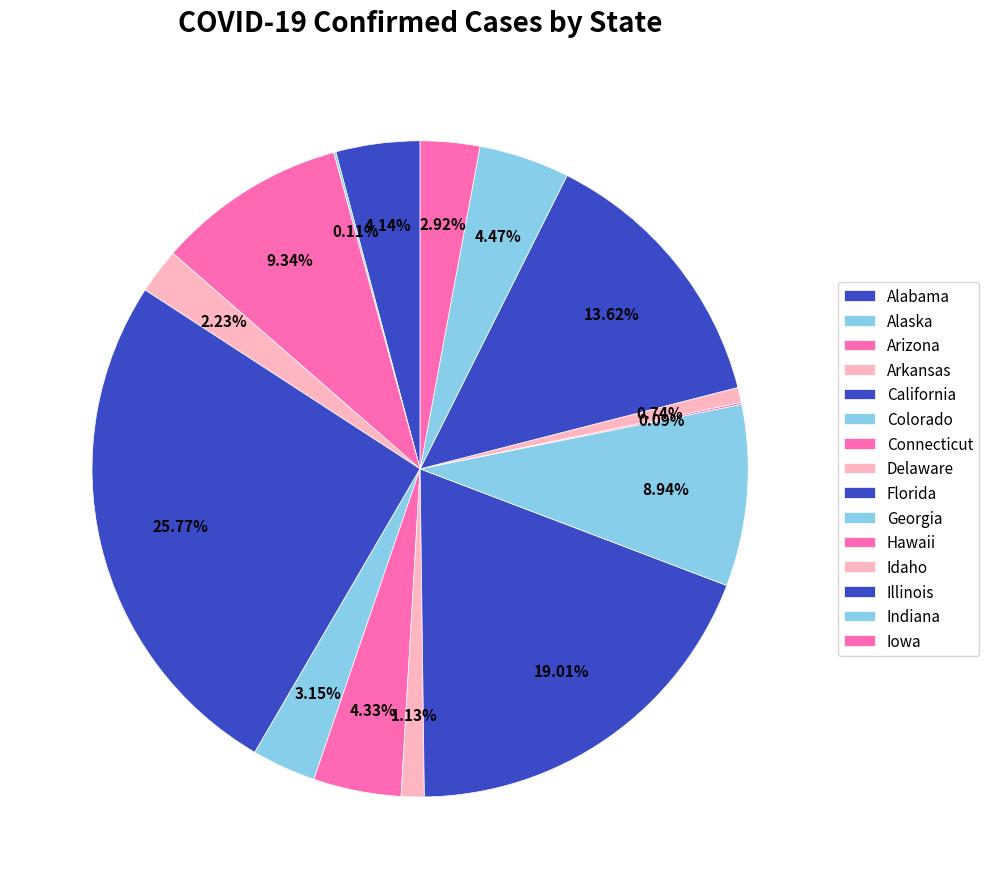

True or false: Hawaii accounts for 0% of the total.

True